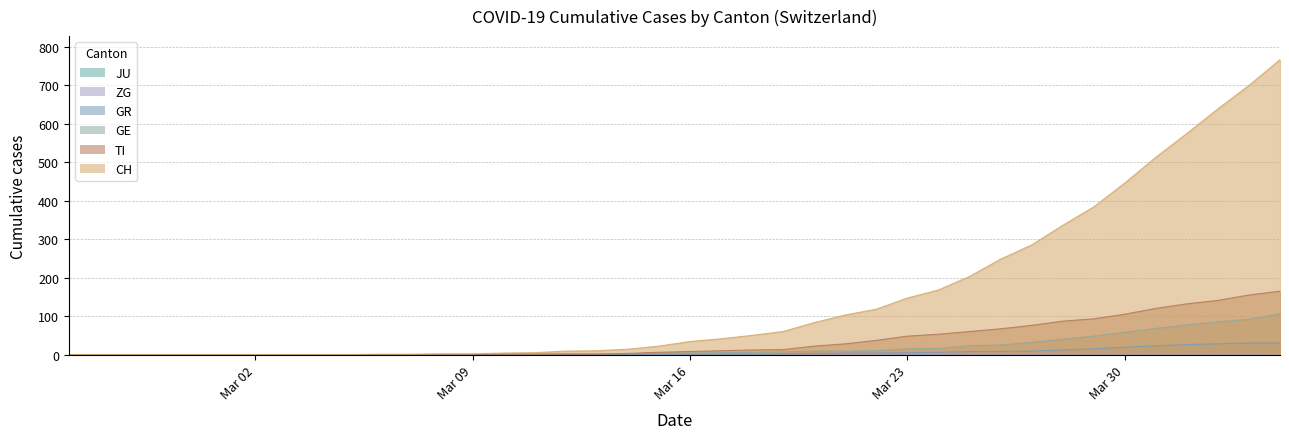

How many ZG values are between 0 and 1?

39